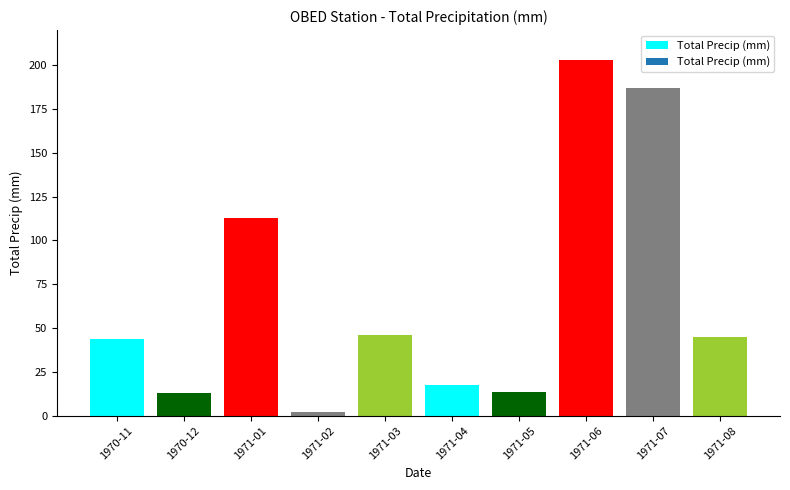

How many values are below 44?

5